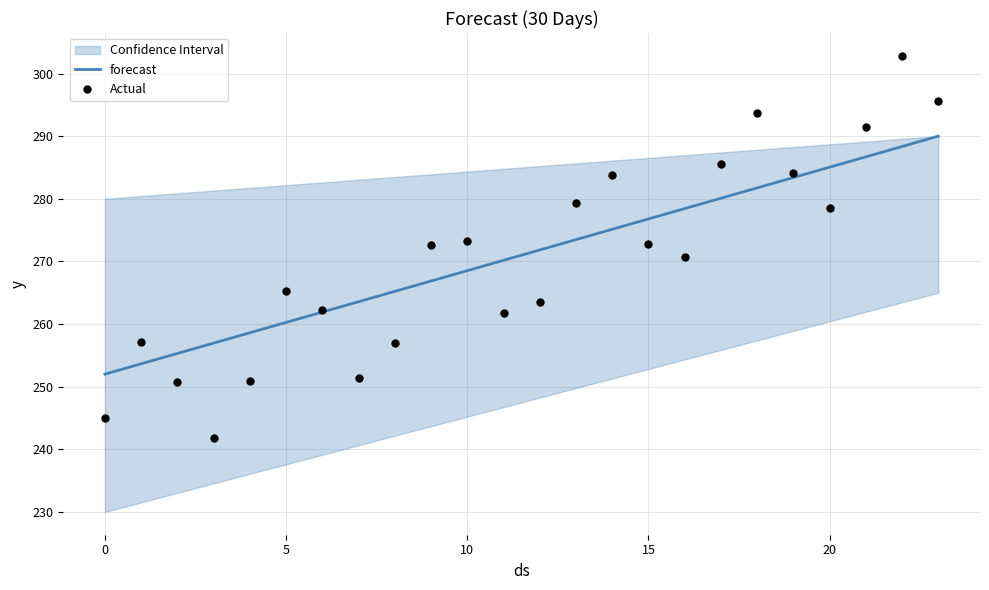

Which series has the largest total across all categories?

forecast